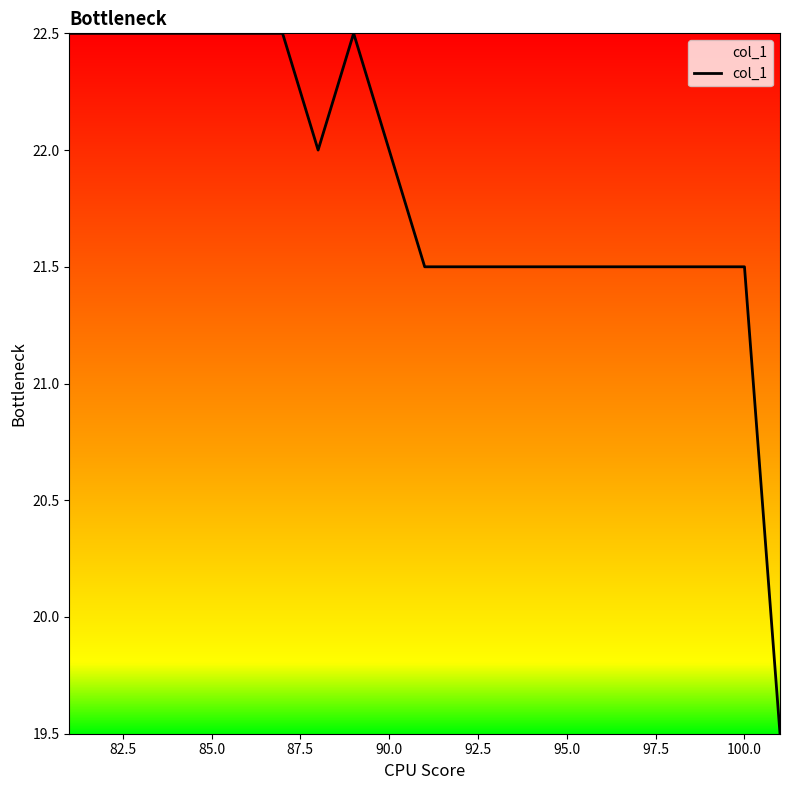

What is the difference between the maximum and minimum values?

3.0